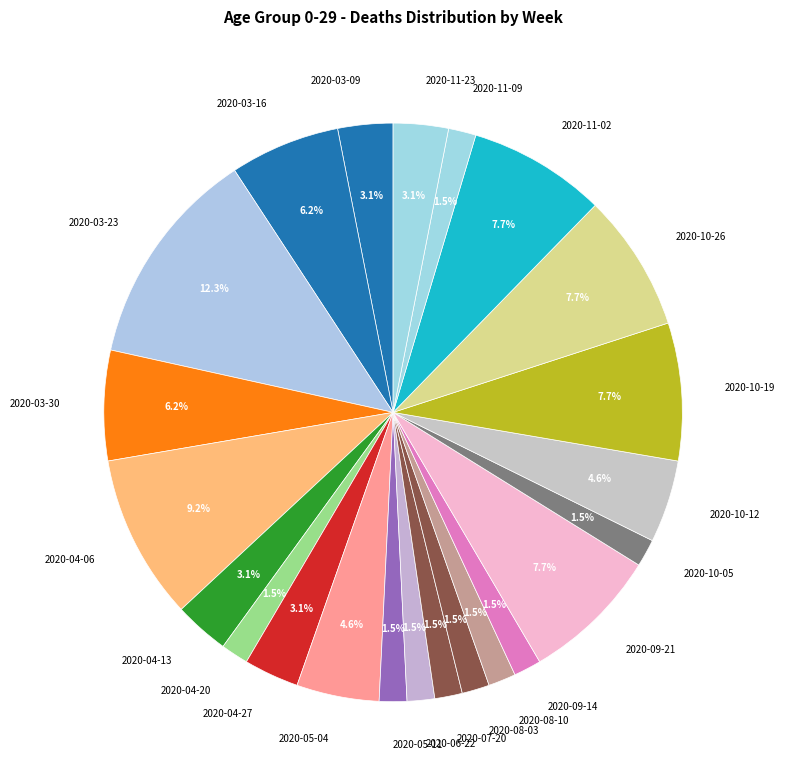

Count the number of slices in the pie.

23